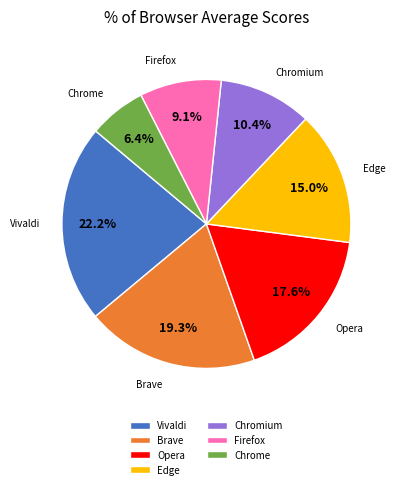

What is the smallest slice in the pie chart?

Chrome